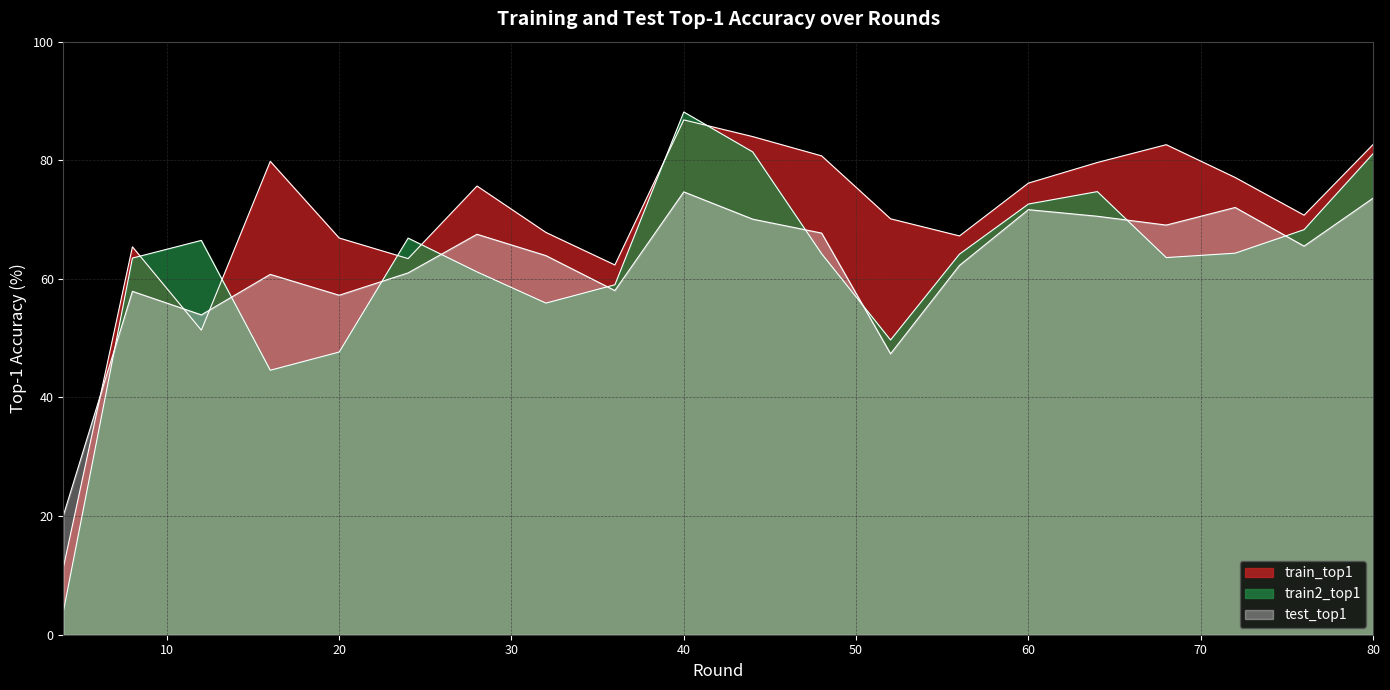

Which category has the lowest value in the train2_top1 series?

4